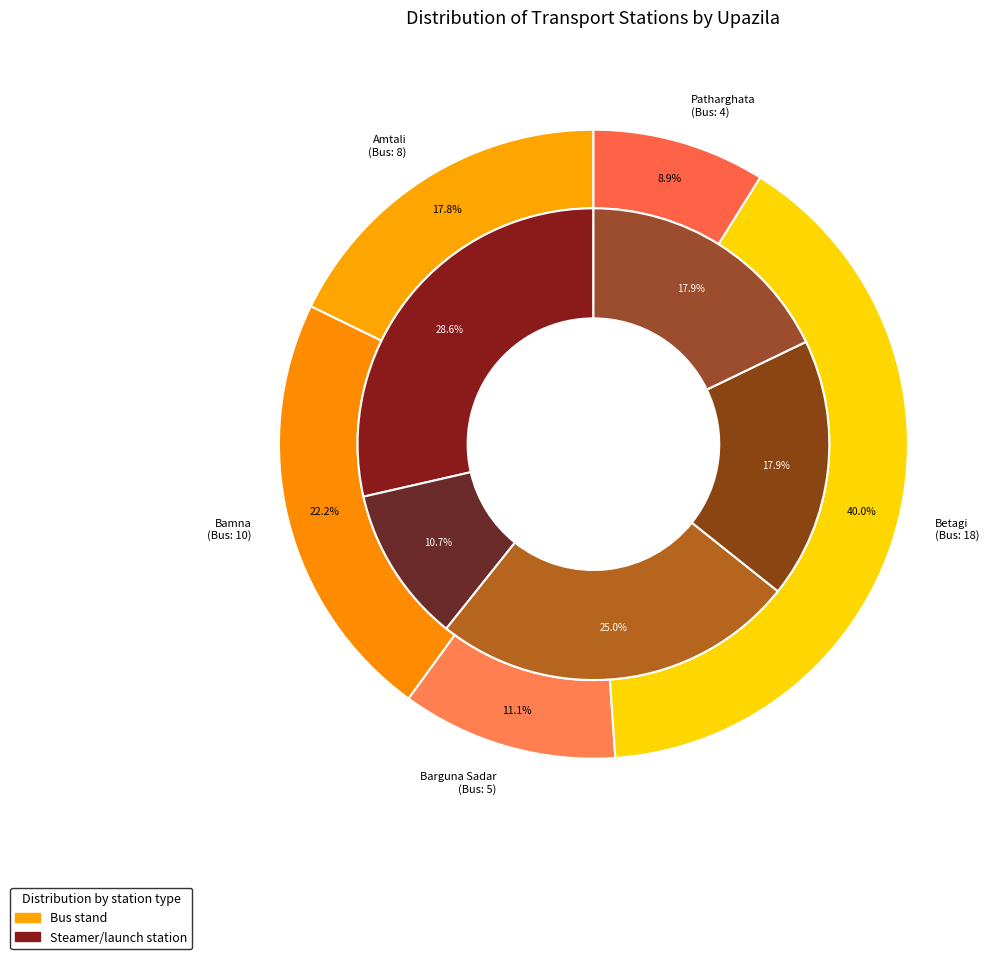

How many slices are in this pie chart?

5